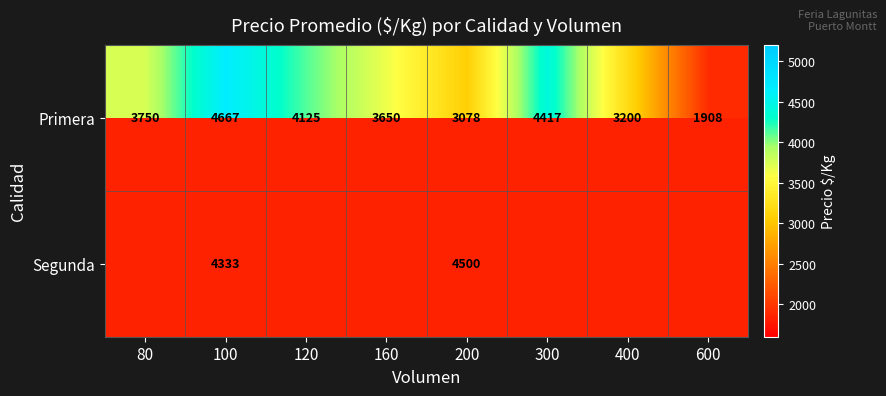

The Primera series shows 1261 at 200. True or false?

False